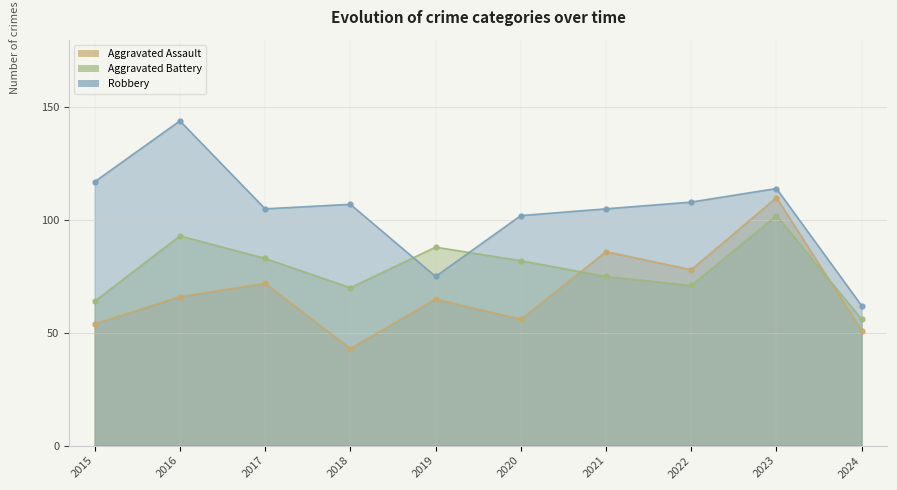

Which has a higher value, 2017 or 2024?

2017